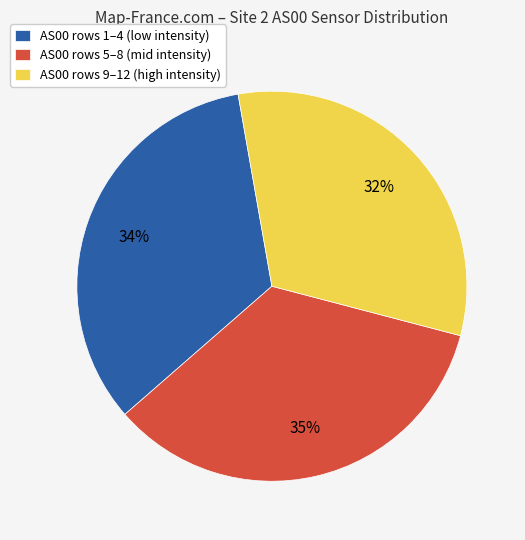

Is there a majority slice in this chart?

No